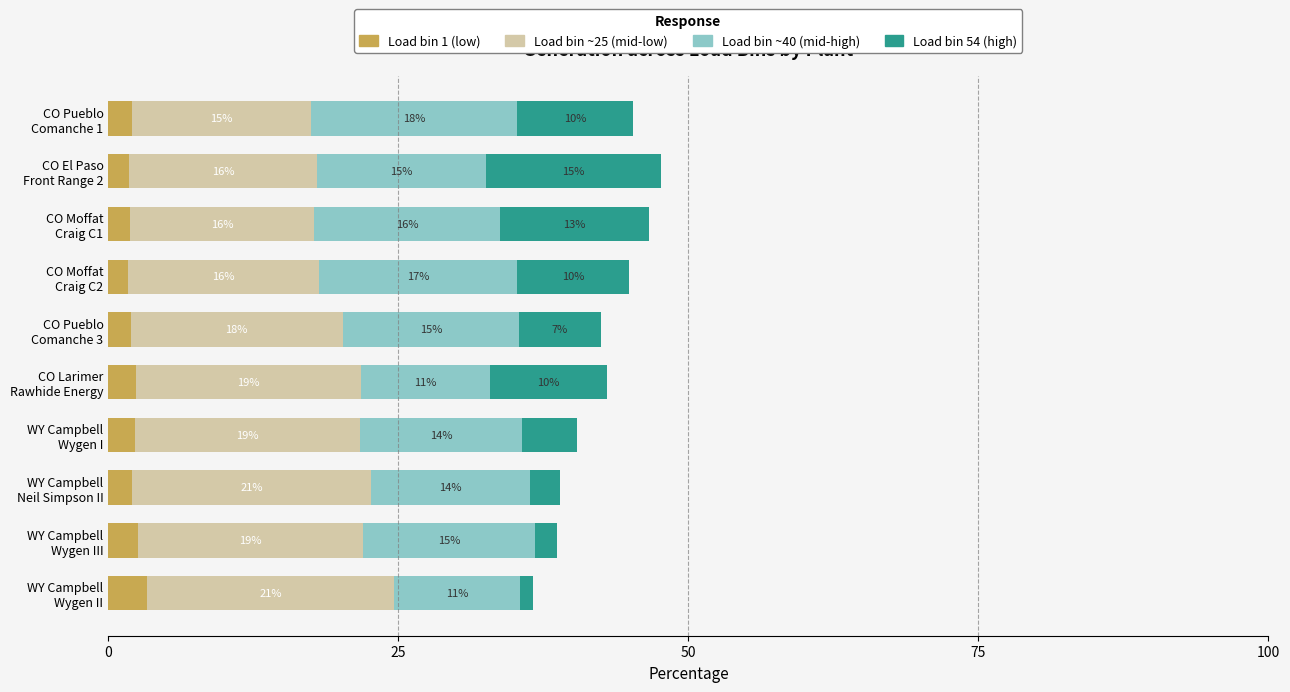

Where is Load bin ~25 (mid-low) nearest to the value 18?

CO Pueblo Comanche 3